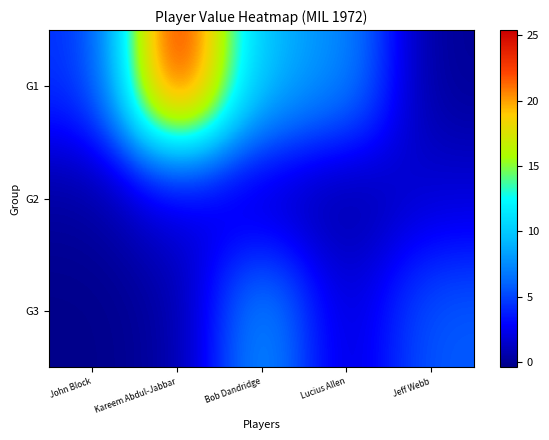

Which series has the largest range (max minus min)?

G1